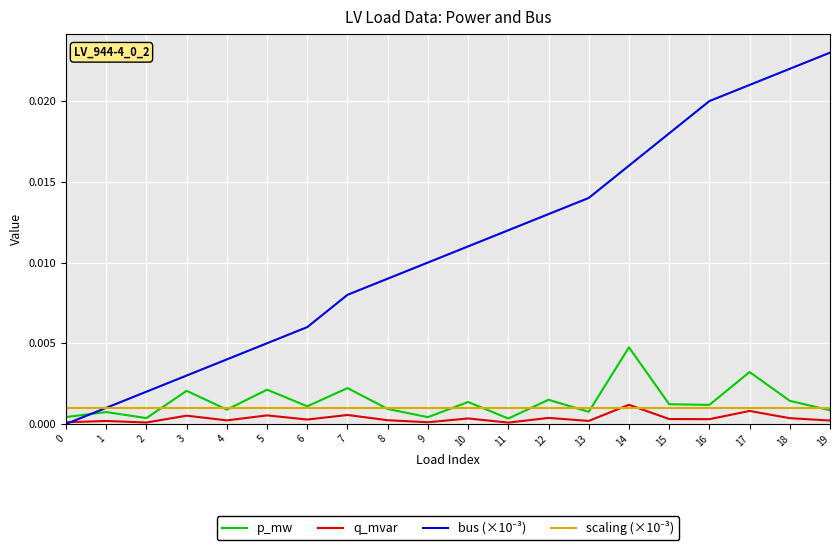

The q_mvar series shows 0.0 at 3. True or false?

True